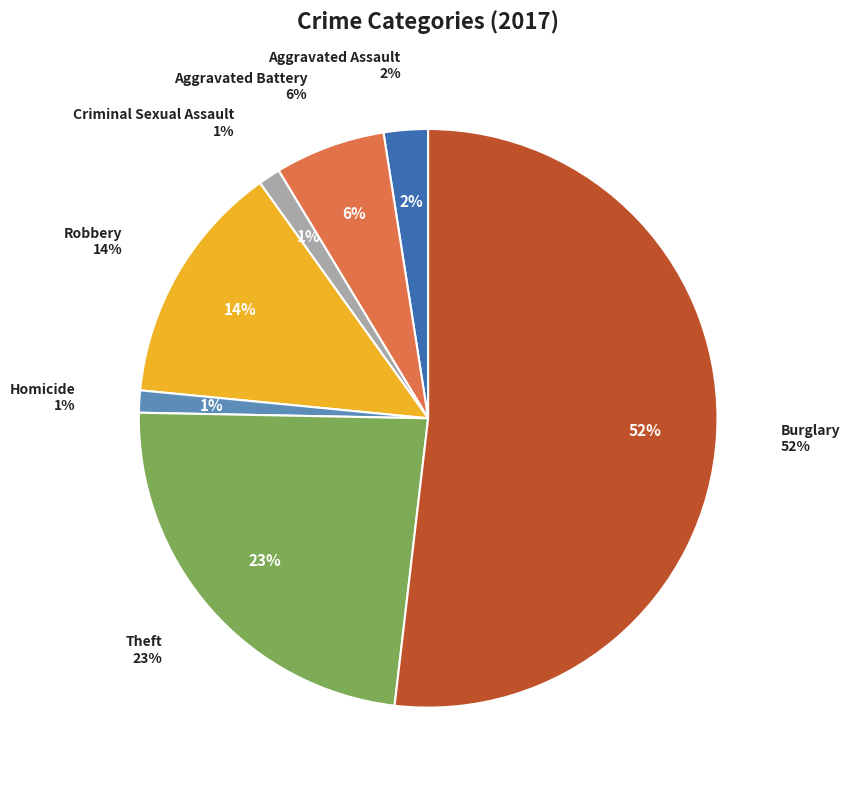

Which category has the smallest portion of the pie?

Criminal Sexual Assault